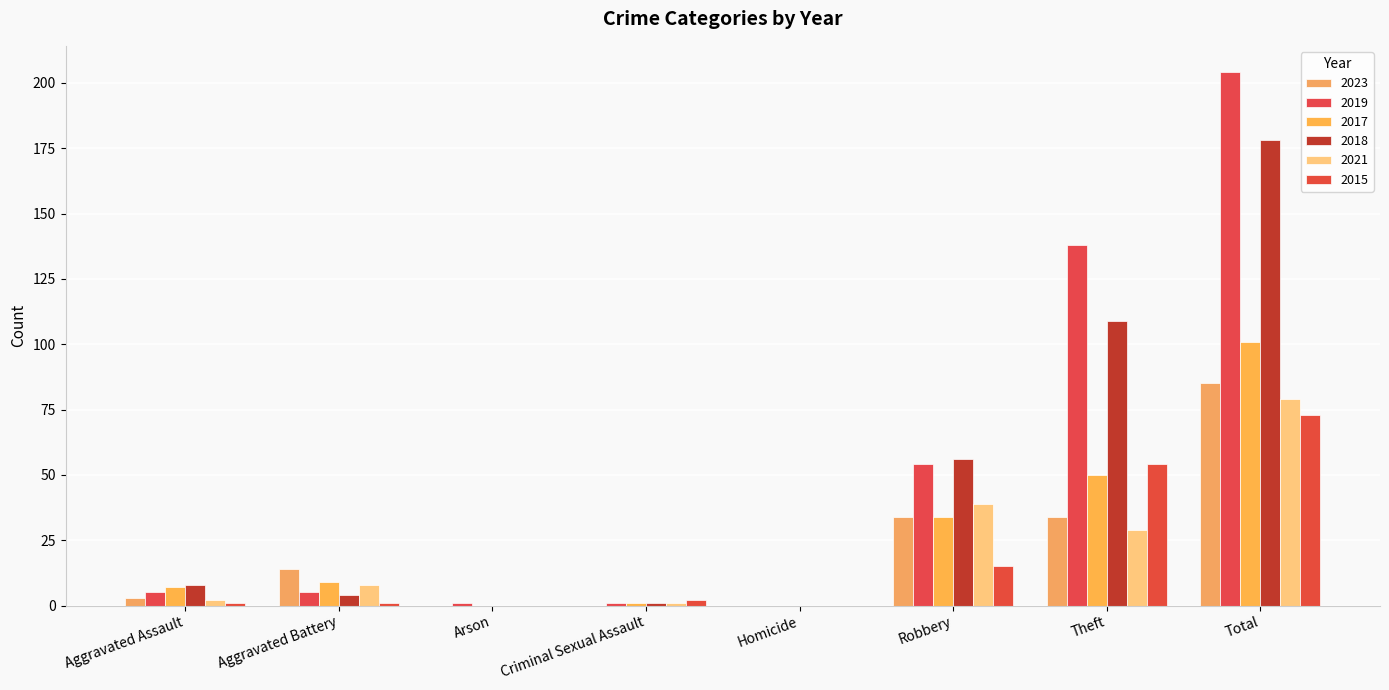

Rank the series at Total from highest to lowest value.

2019, 2018, 2017, 2023, 2021, 2015